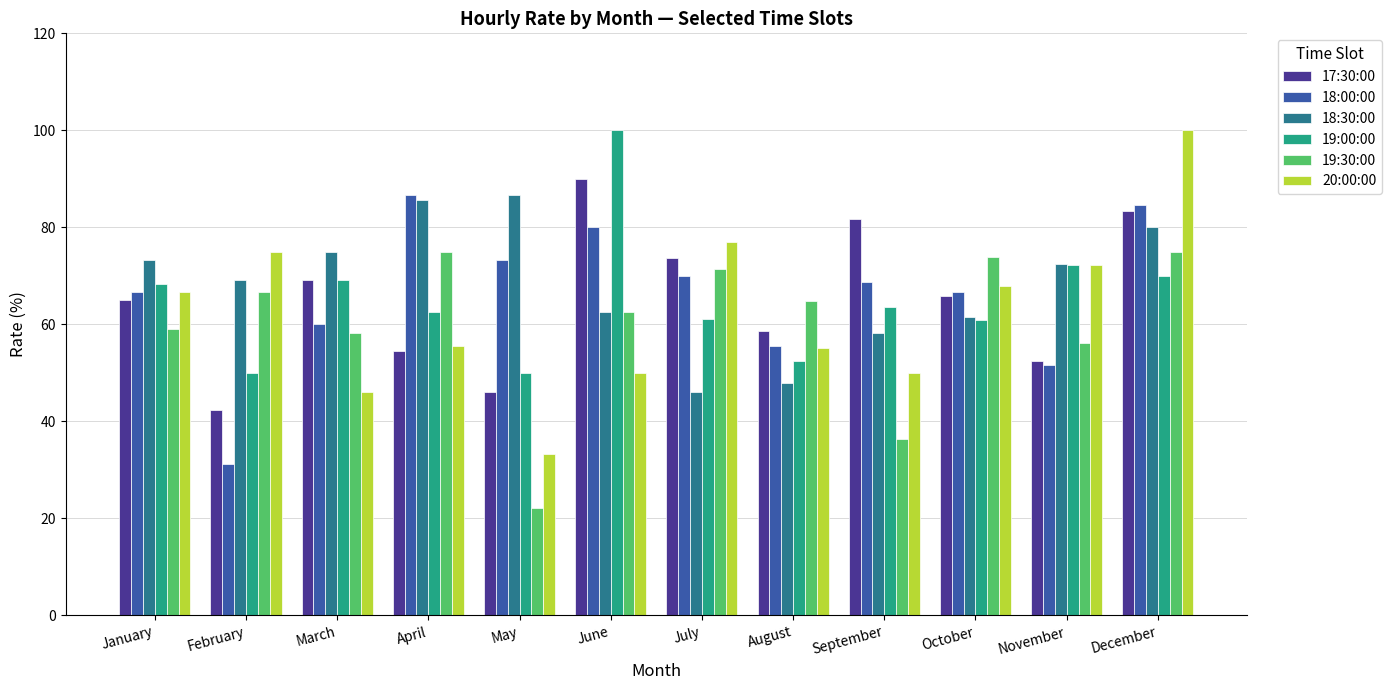

Where does the 18:00:00 series first go above 68?

April